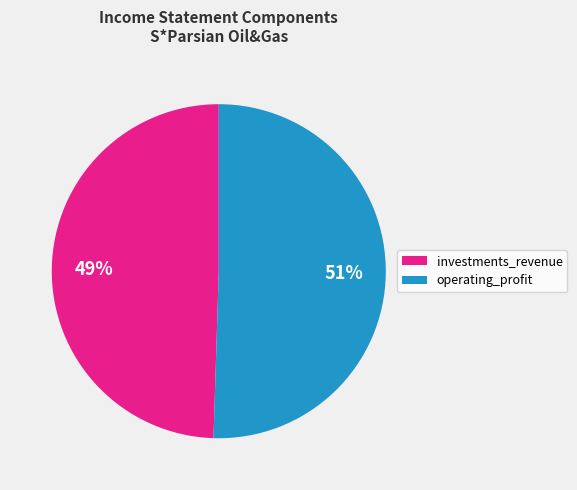

Does any single category account for the majority?

Yes